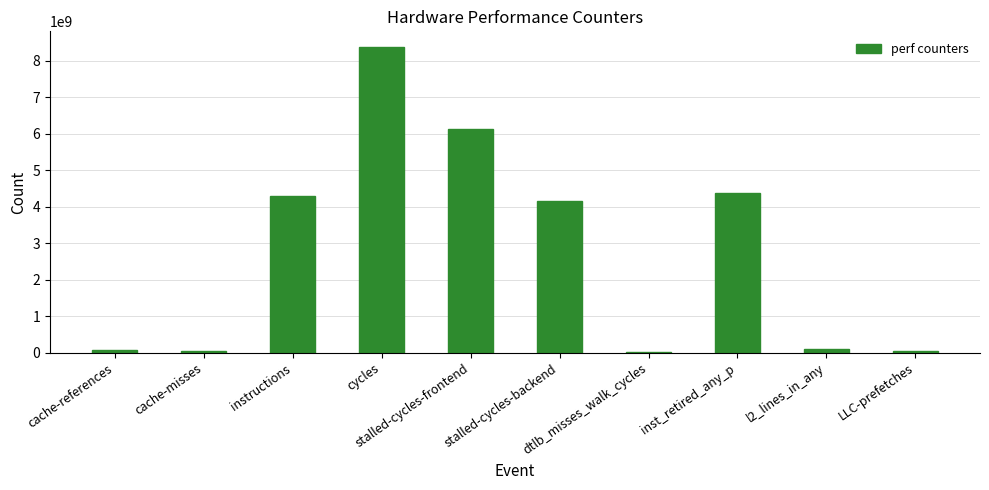

What is the maximum value shown in the chart?

8386035634